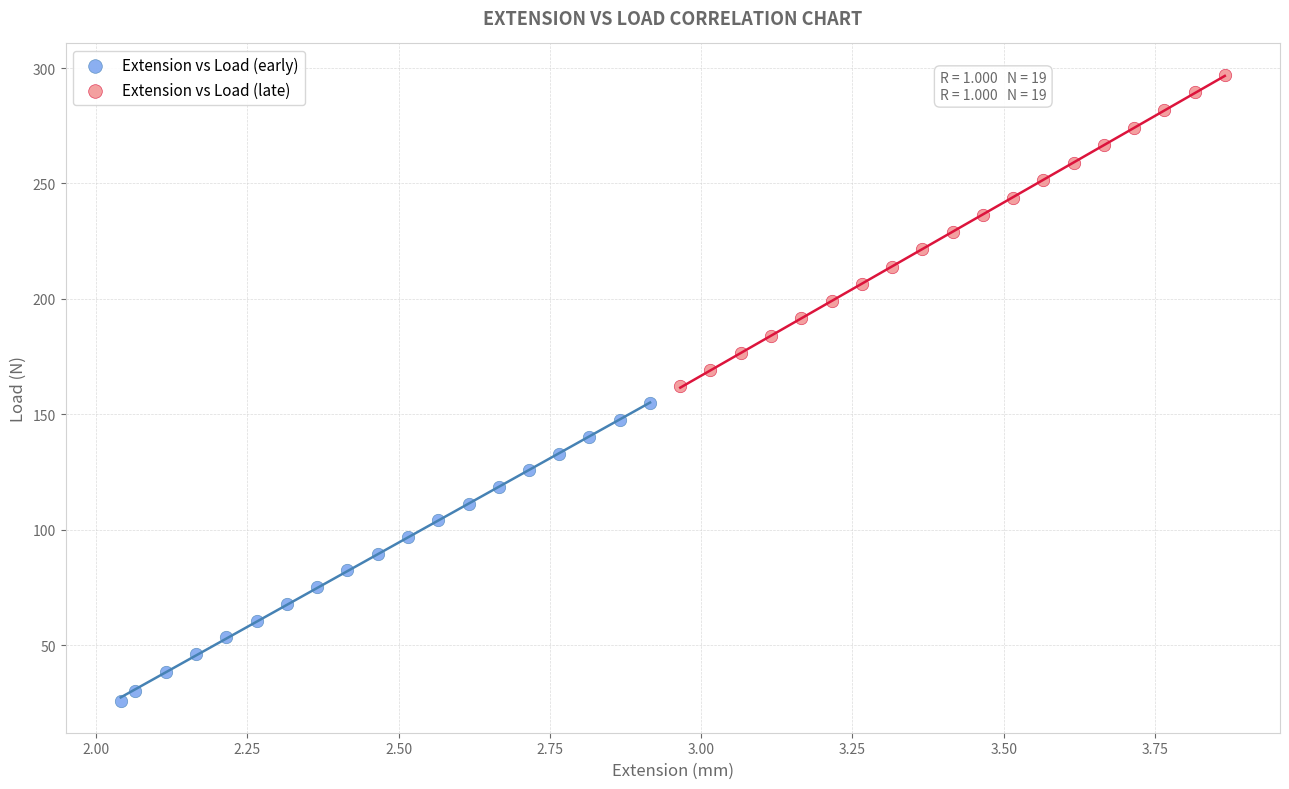

What are all the series names shown in the legend?

Extension vs Load (early), Extension vs Load (late)